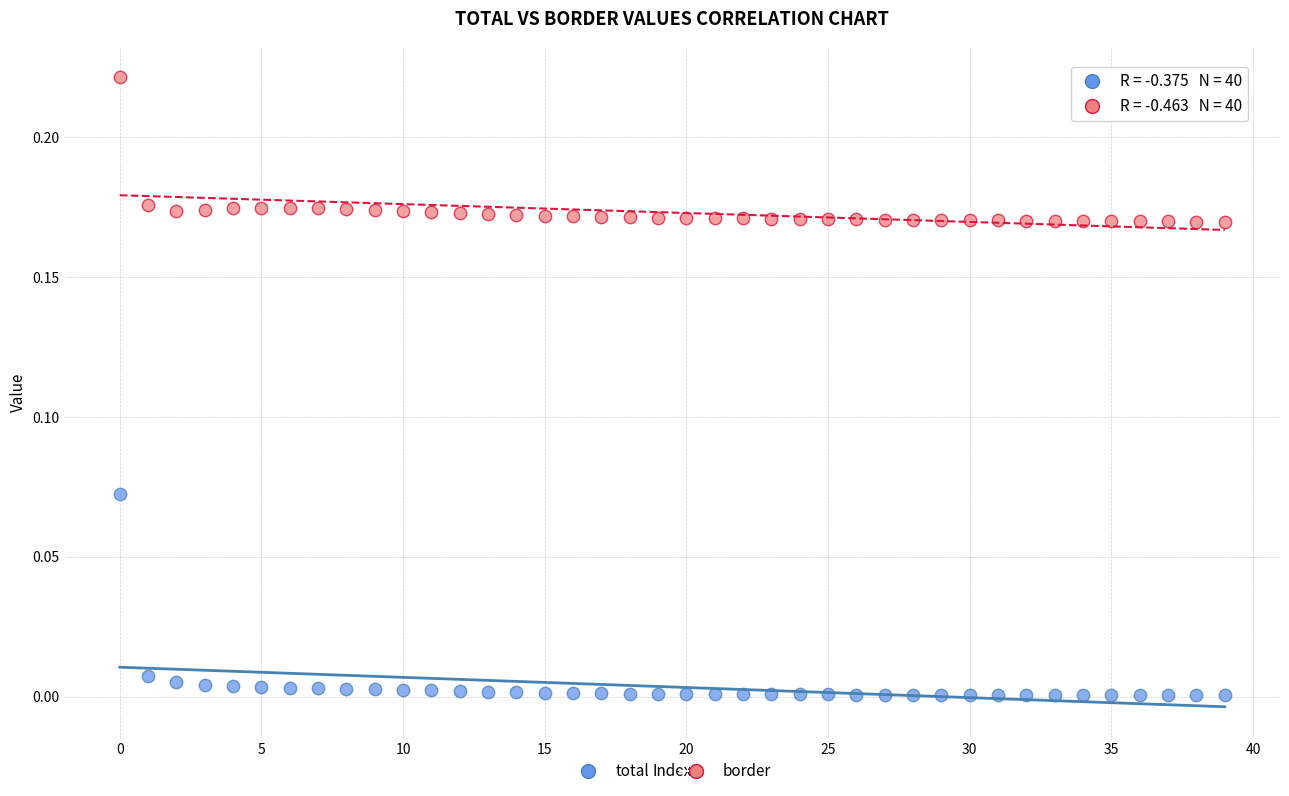

Which series has the widest spread of Y values?

total